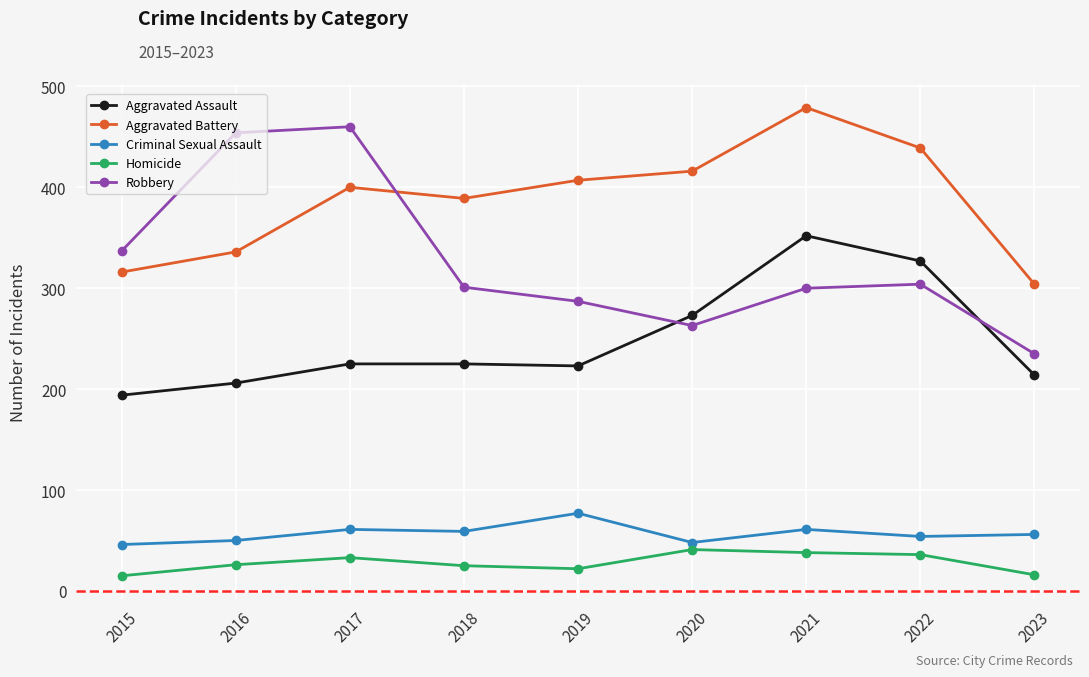

Is this an area chart (filled region under the line)?

No